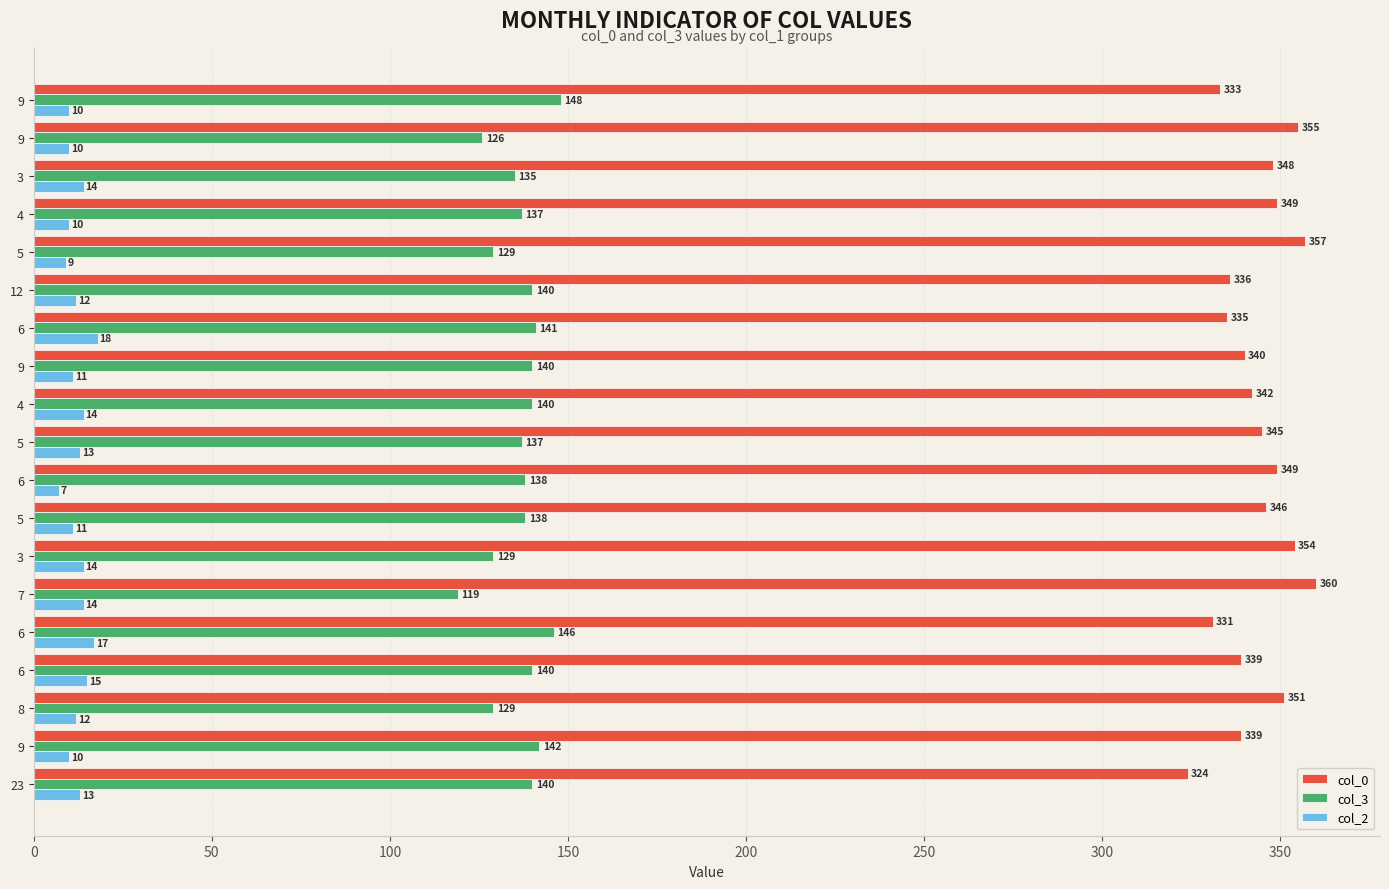

What are all the series names shown in the legend?

col_0, col_3, col_2